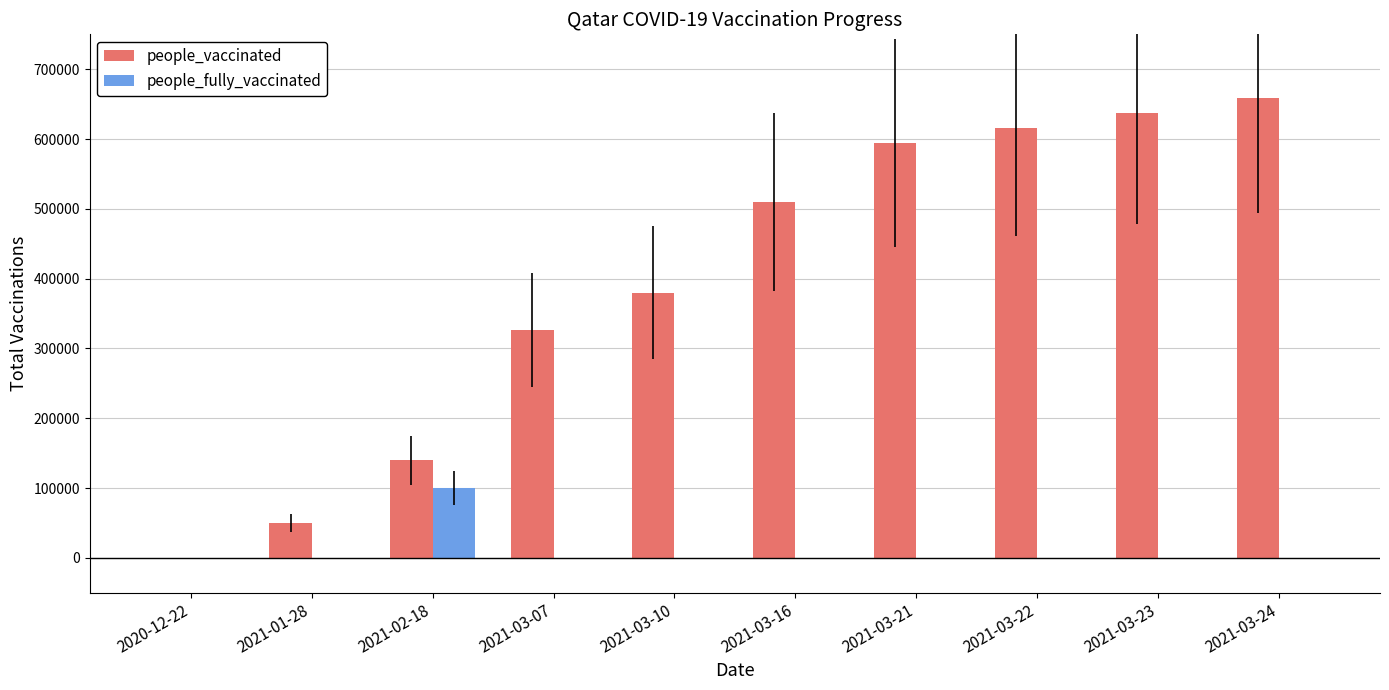

How many values in people_vaccinated are above zero?

9